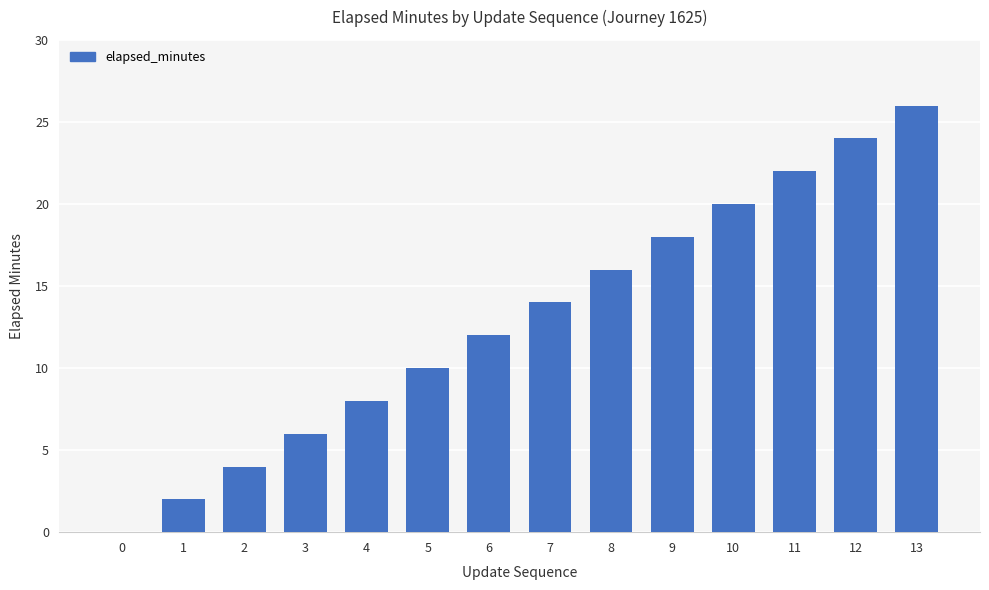

The chart shows a value of 0 at 0. True or false?

True